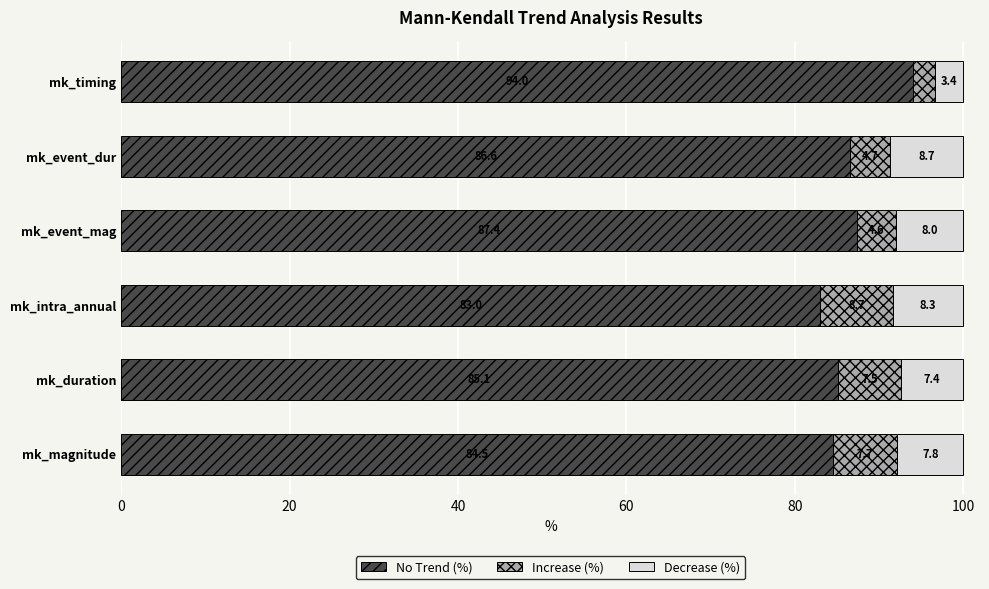

What is the sum of the No Trend (%) values at mk_timing and mk_duration?

179.1